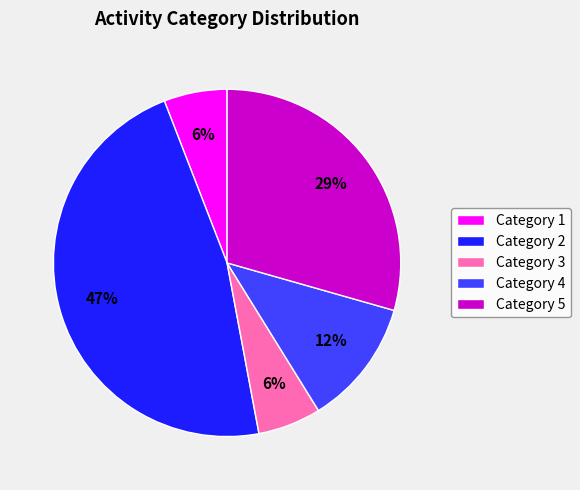

What is the largest slice in the pie chart?

Category 2